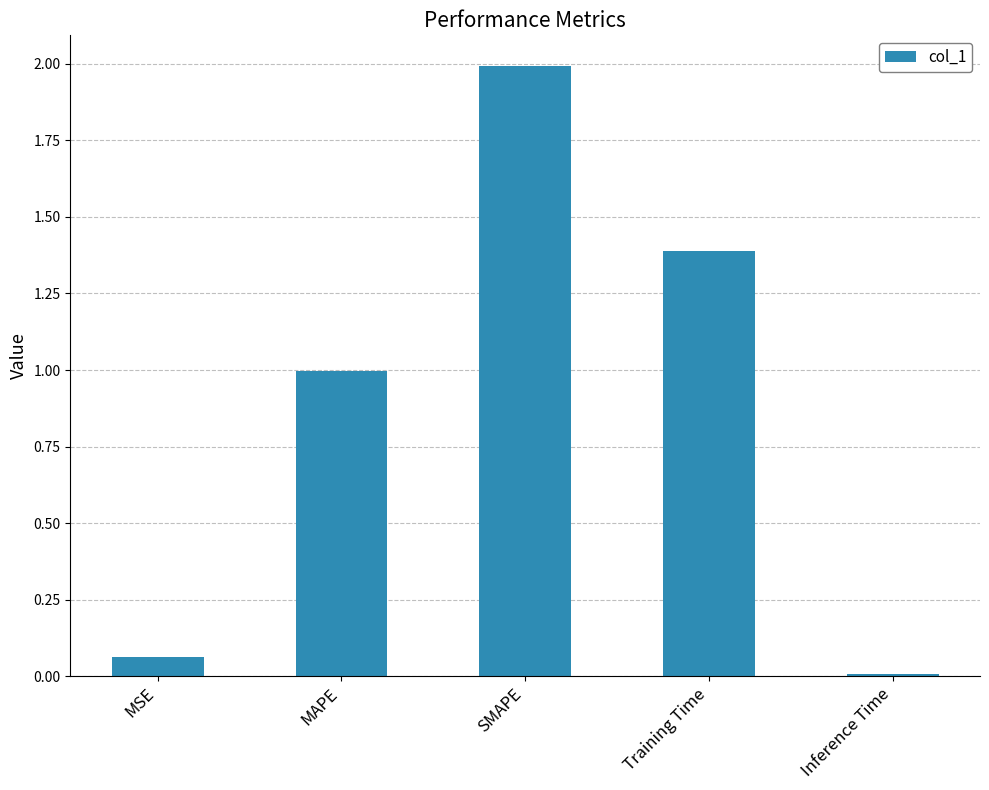

Rank the categories by value from lowest to highest.

Inference Time, MSE, MAPE, Training Time, SMAPE